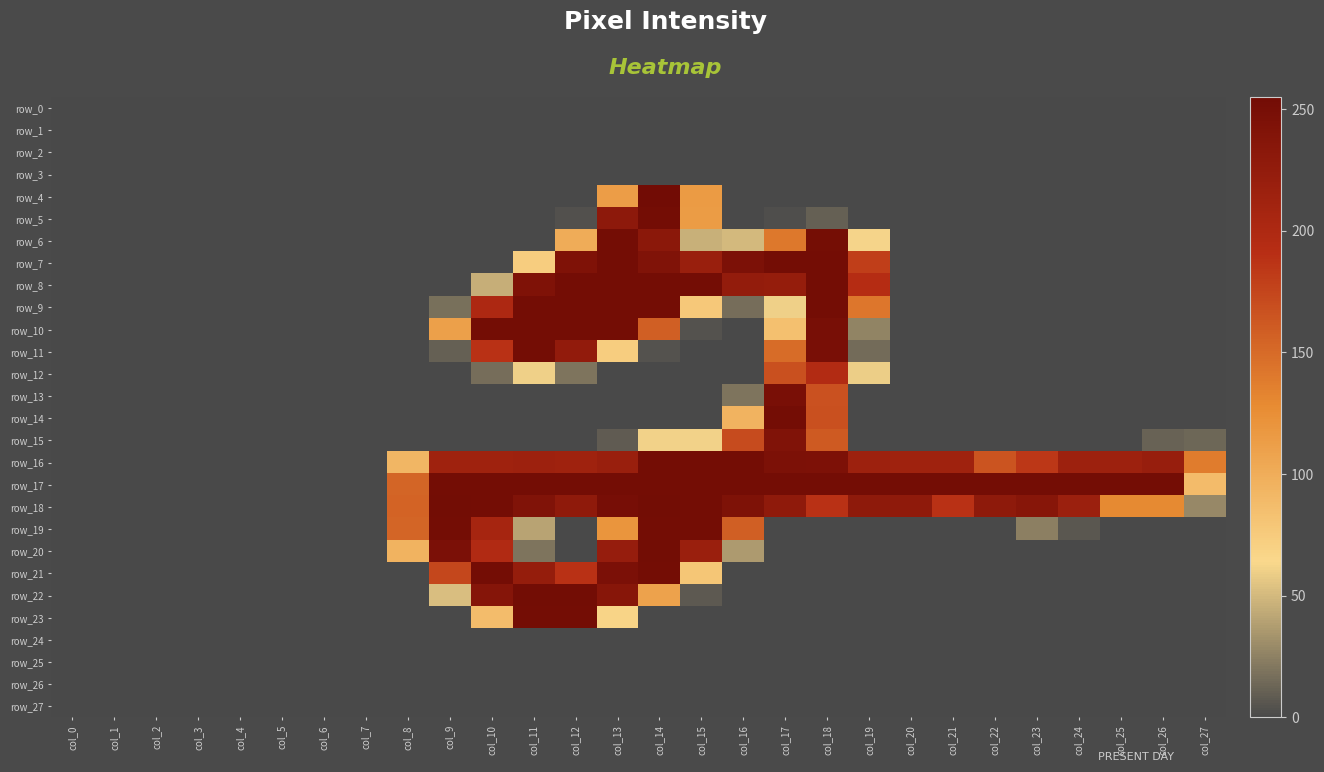

Which series has the largest total across all categories?

row_17